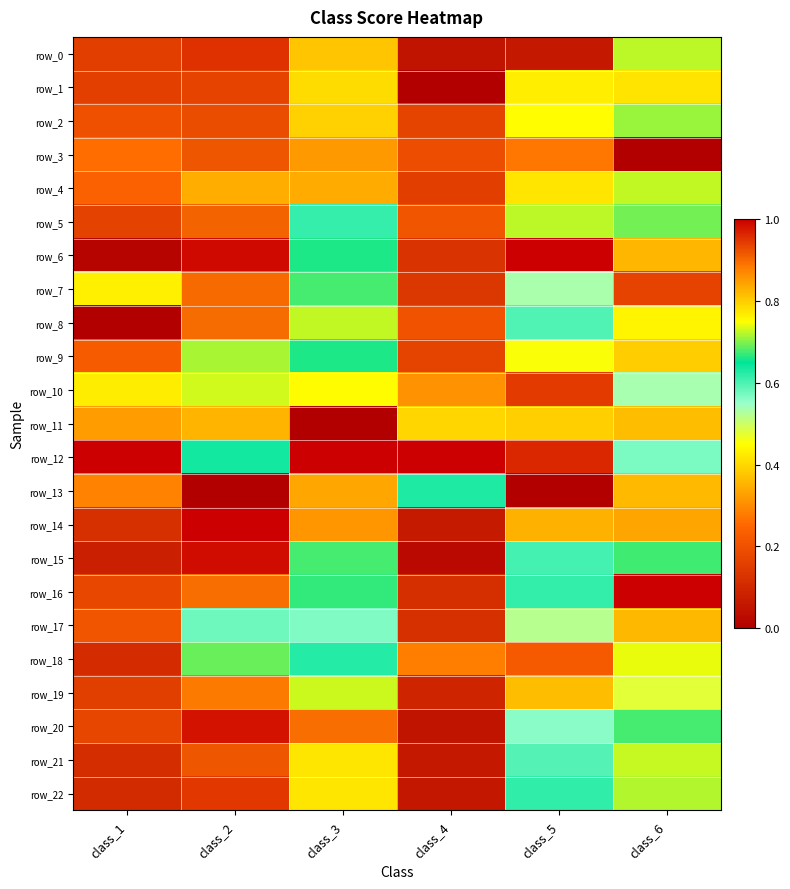

Count the number of categories in the chart.

6